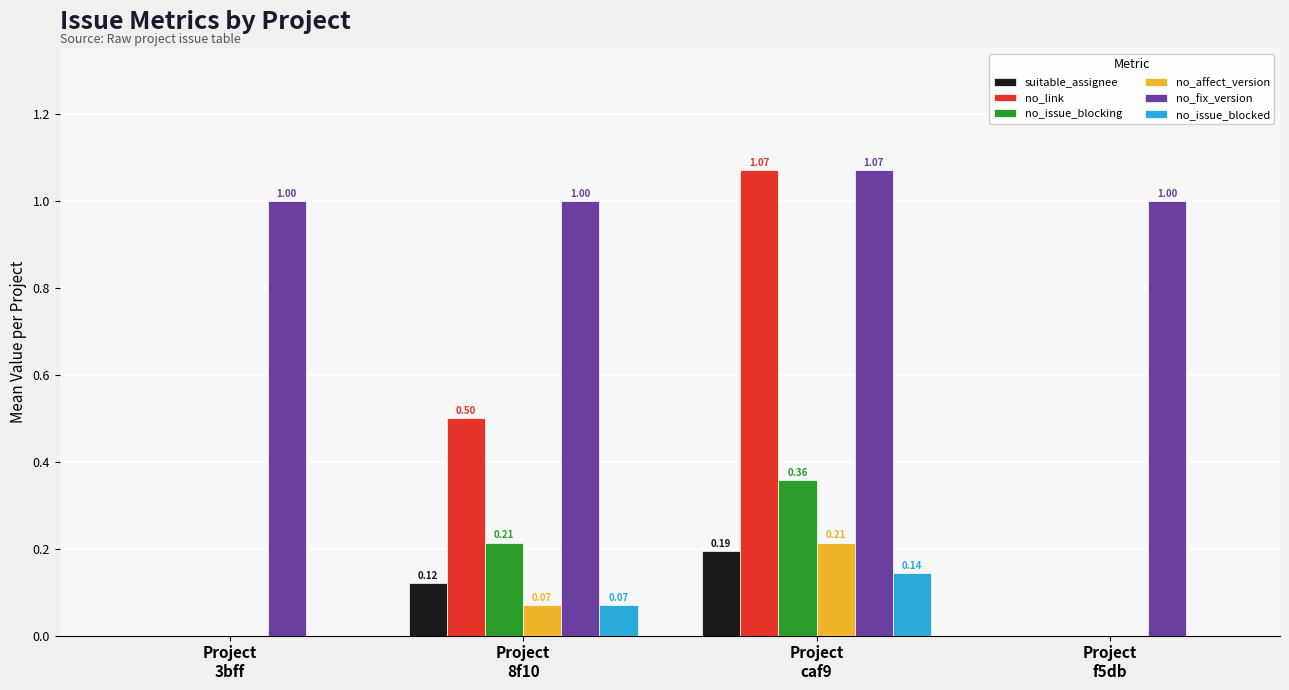

Count the number of data series in this chart.

6